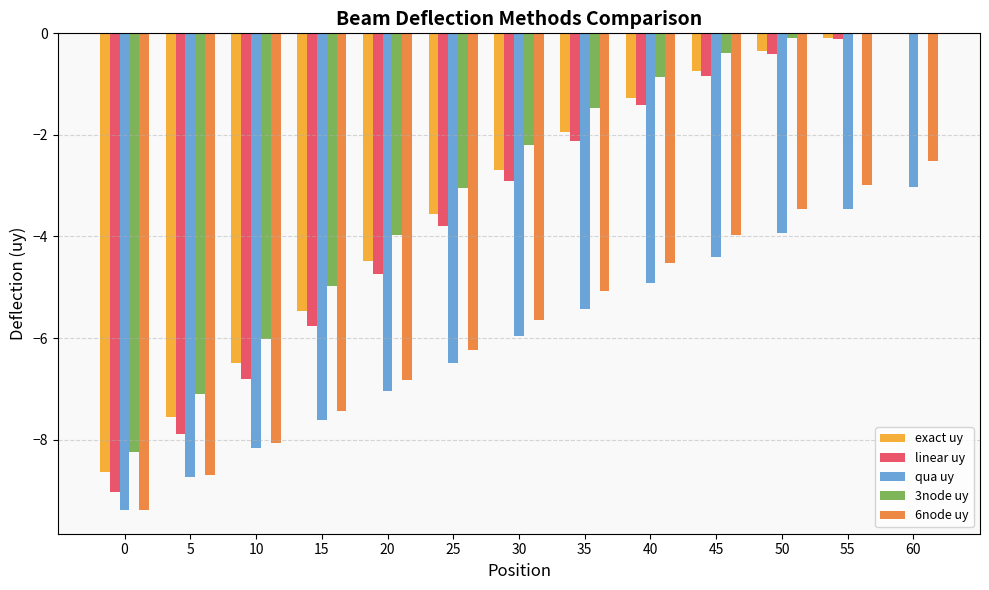

How many groups of bars are there?

13